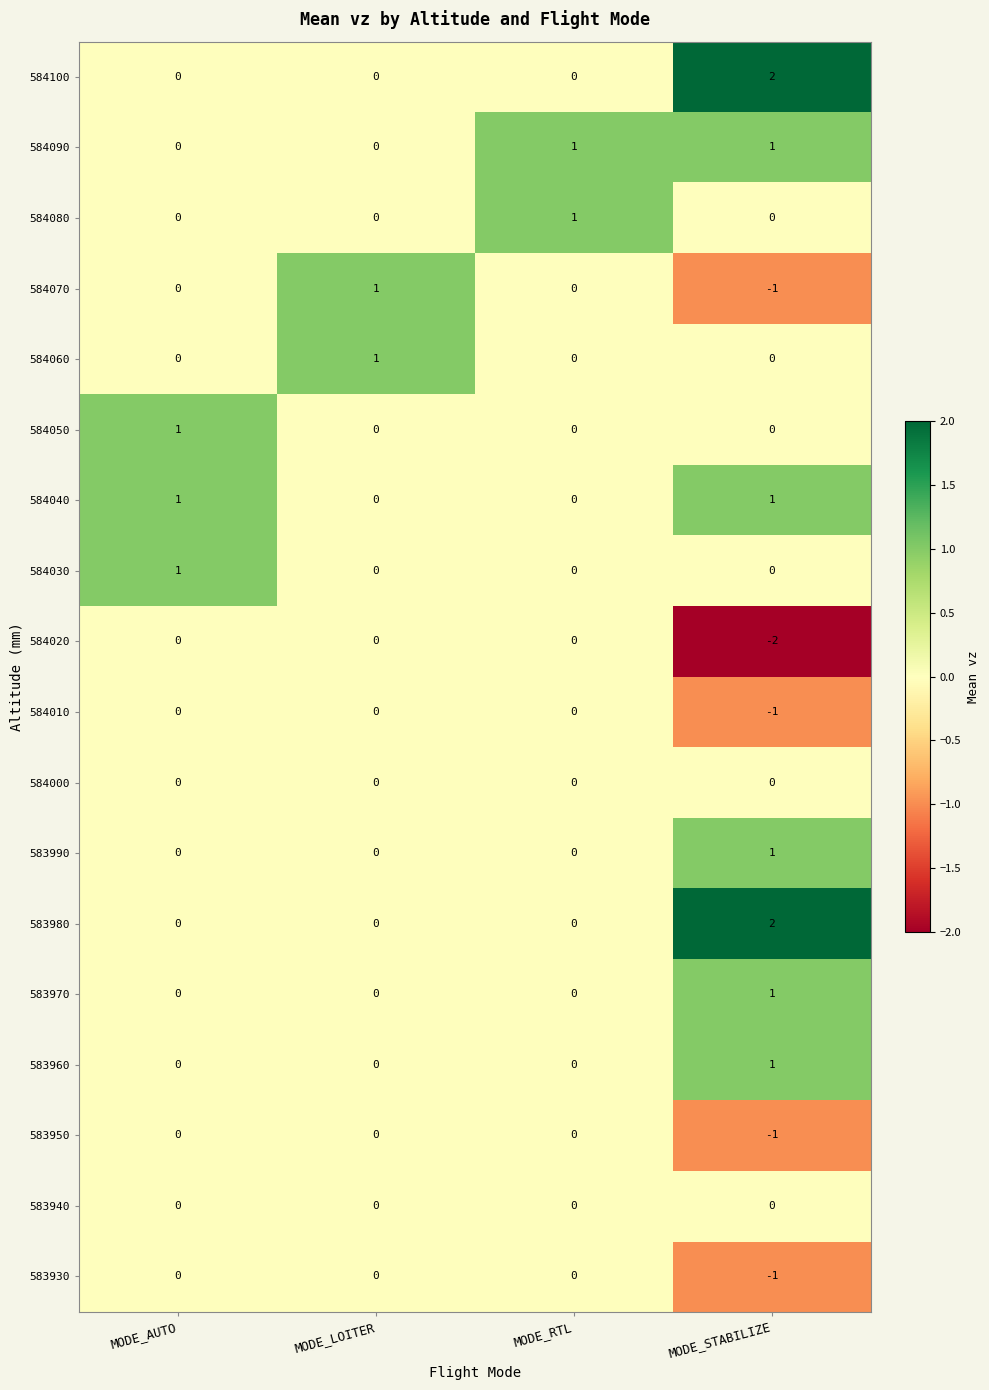

What is the maximum value shown in the chart?

2